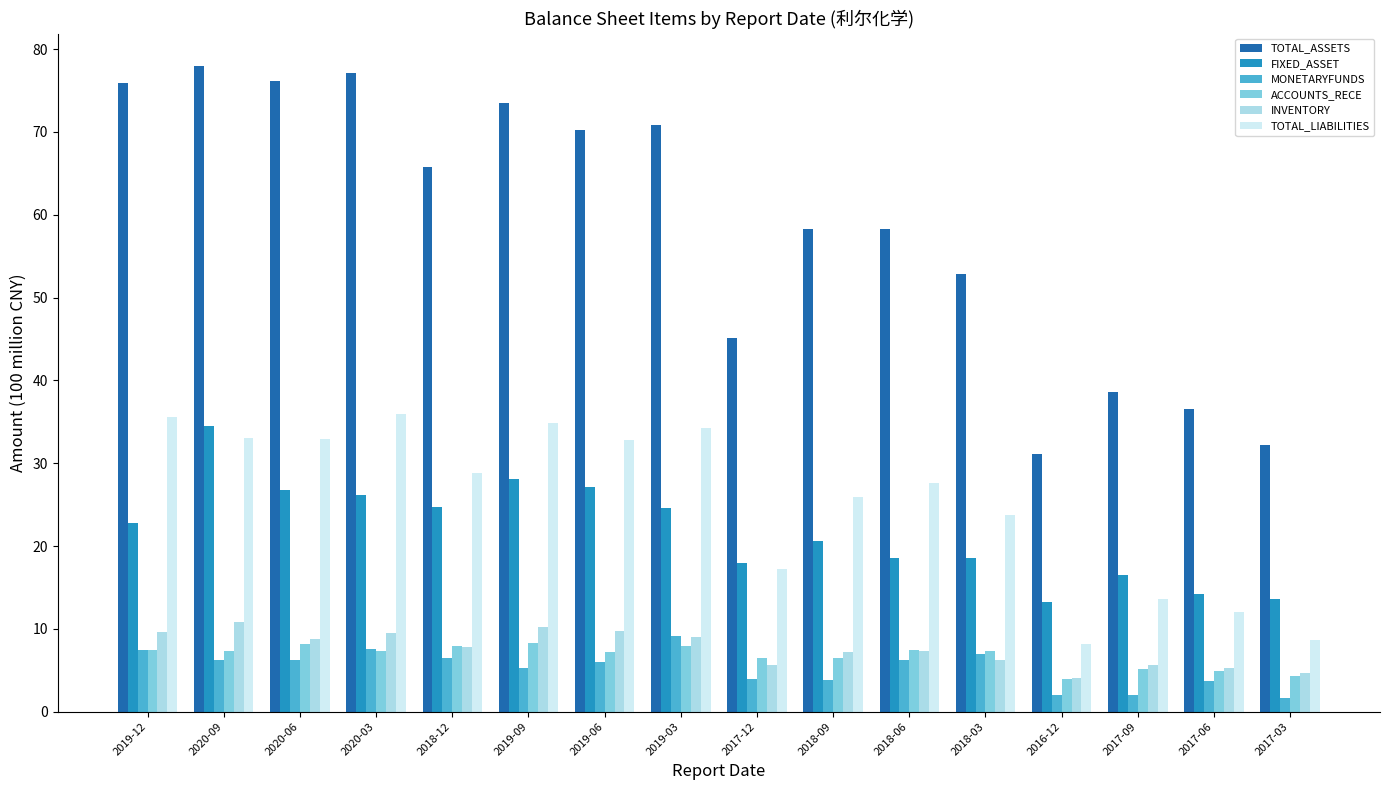

What are all the series names shown in the legend?

TOTAL_ASSETS, FIXED_ASSET, MONETARYFUNDS, ACCOUNTS_RECE, INVENTORY, TOTAL_LIABILITIES